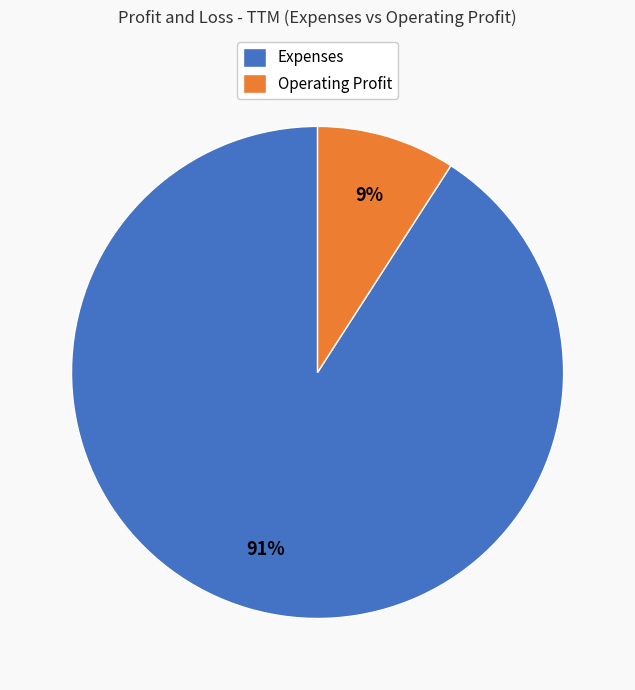

To the nearest percent, what portion does Expenses represent?

91%